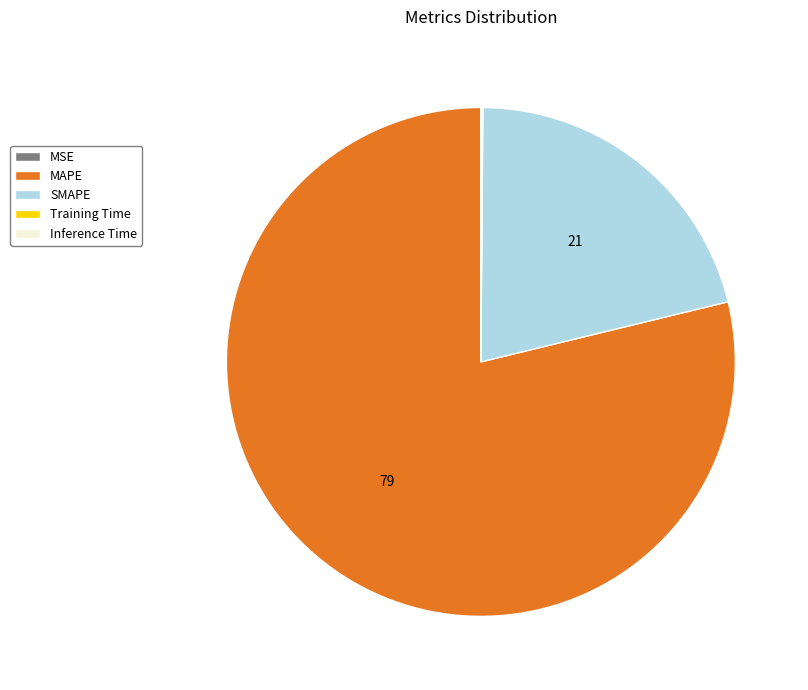

Which category accounts for the majority?

MAPE